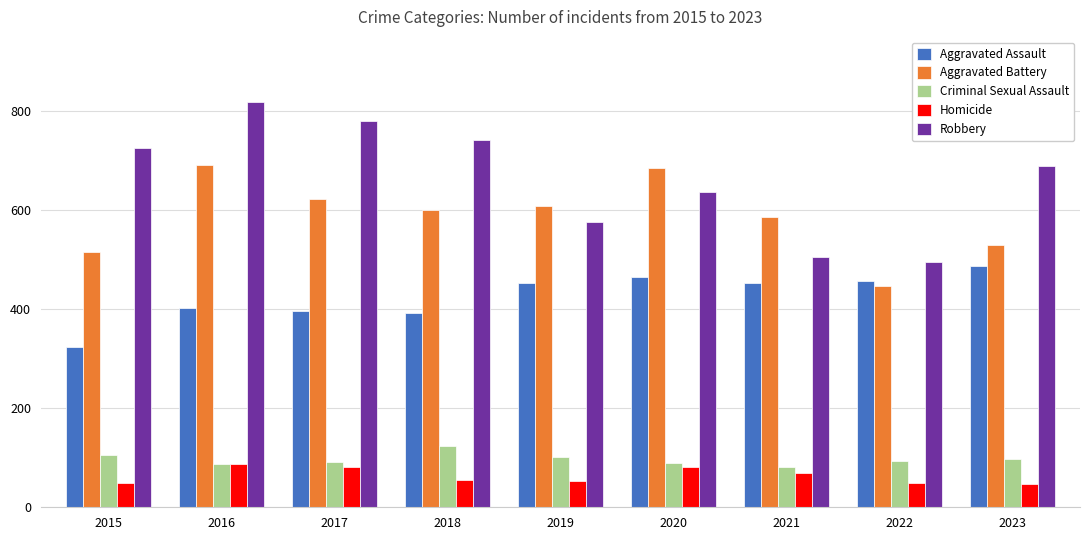

Which category has the highest value in the Robbery series?

2016